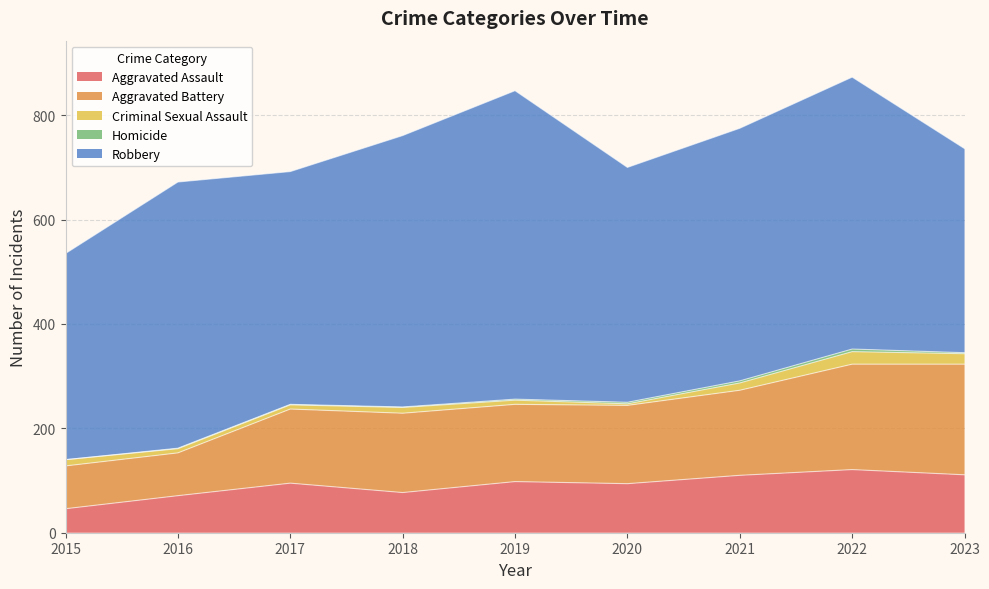

What is the difference between the maximum and minimum values in the Criminal Sexual Assault series?

21